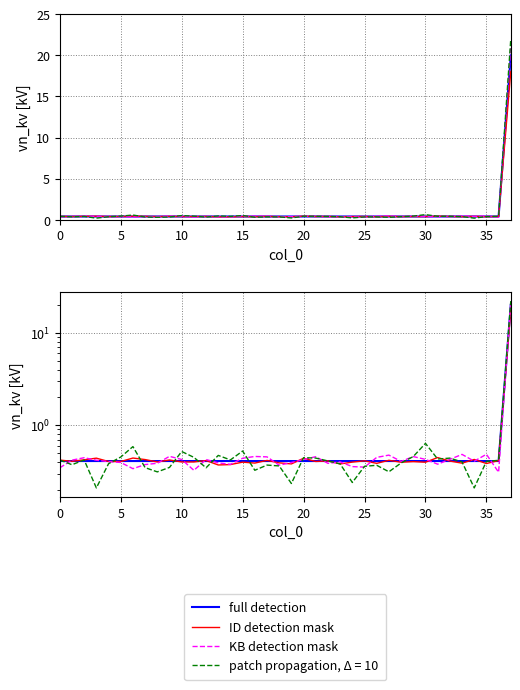

Count the number of categories in the chart.

38